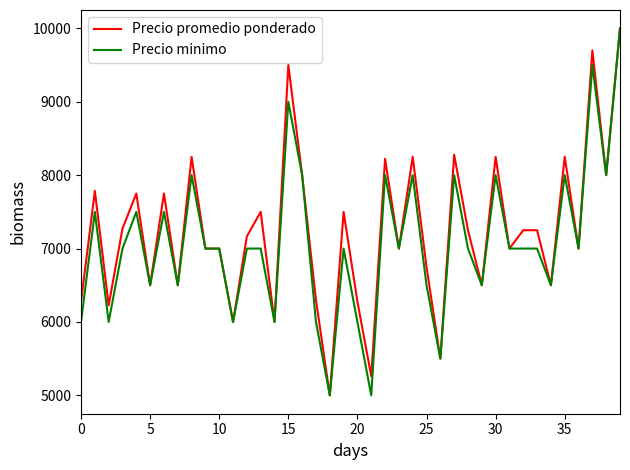

What is the smallest value displayed?

5000